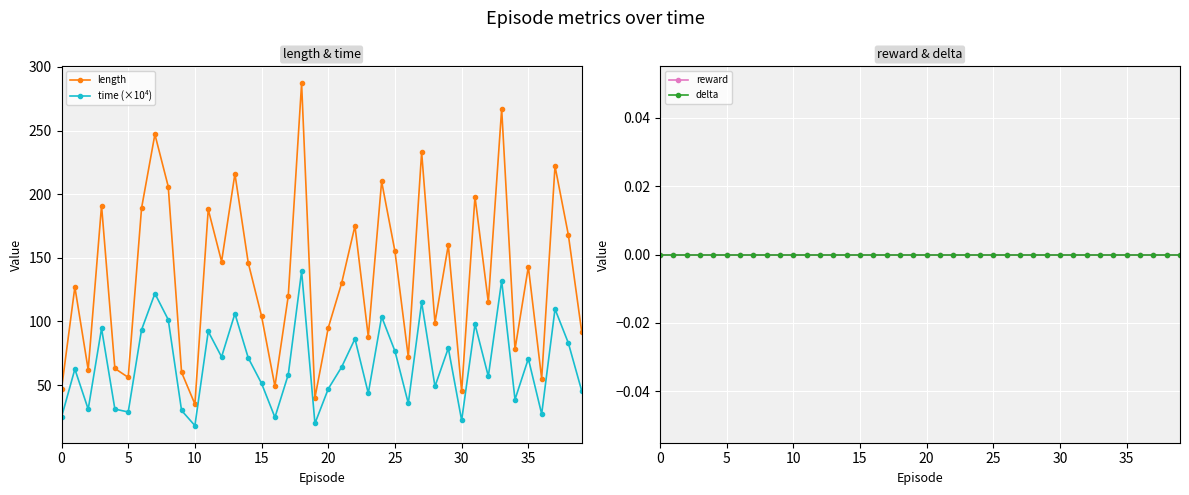

How many interior local peaks does the time (×10⁴) series have?

14